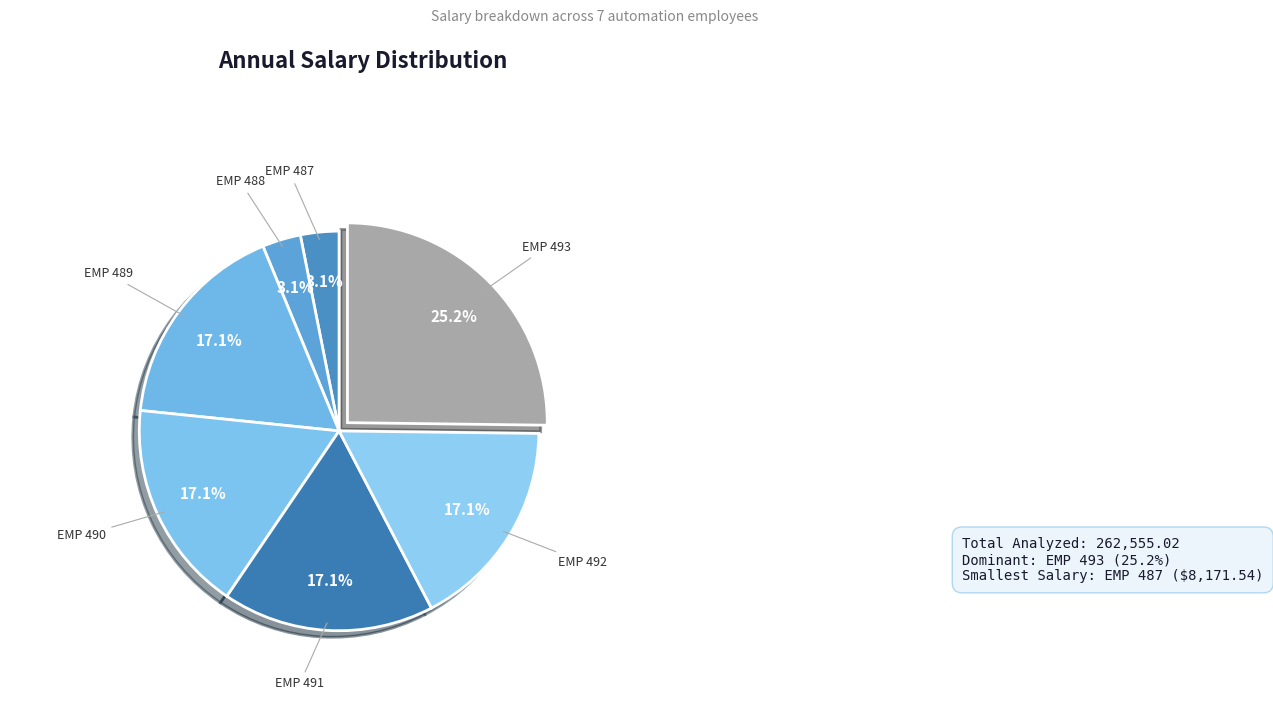

To the nearest percent, what percentage of the pie is EMP 488?

3%